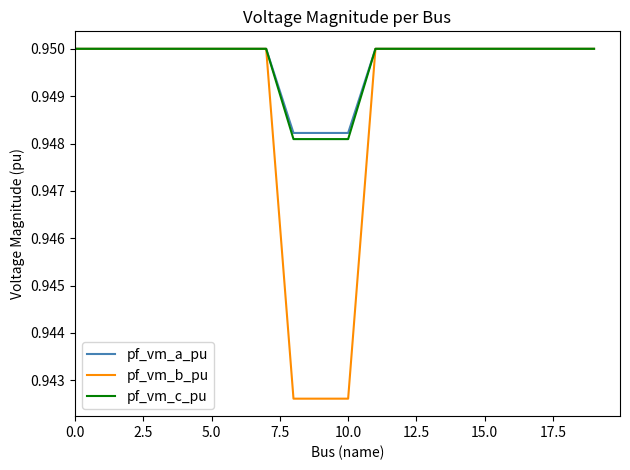

Which series has the largest range (max minus min)?

pf_vm_b_pu